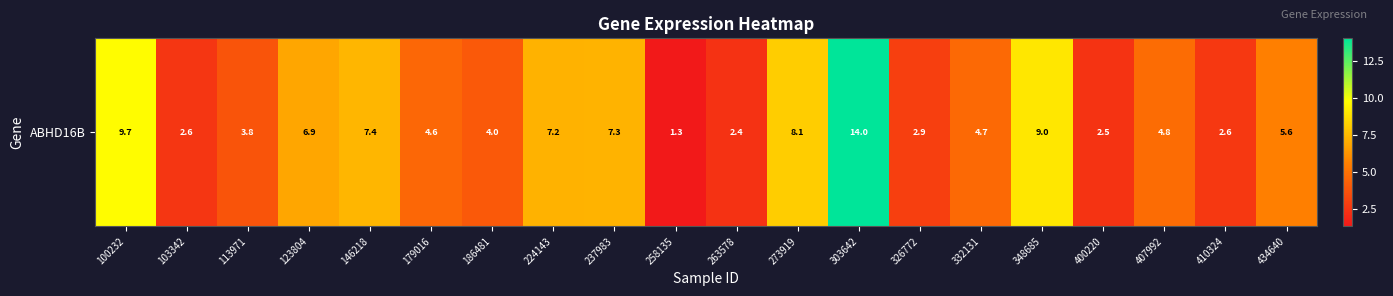

What is the change in value from 258135 to 348685?

+7.7